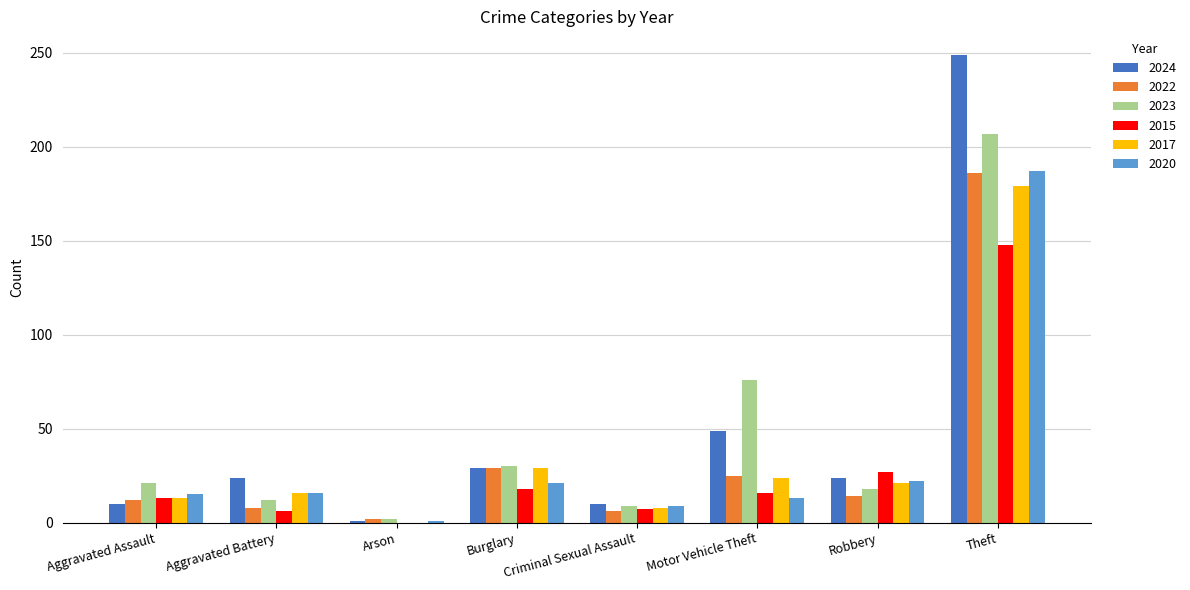

Which category has the highest value in the 2024 series?

Theft